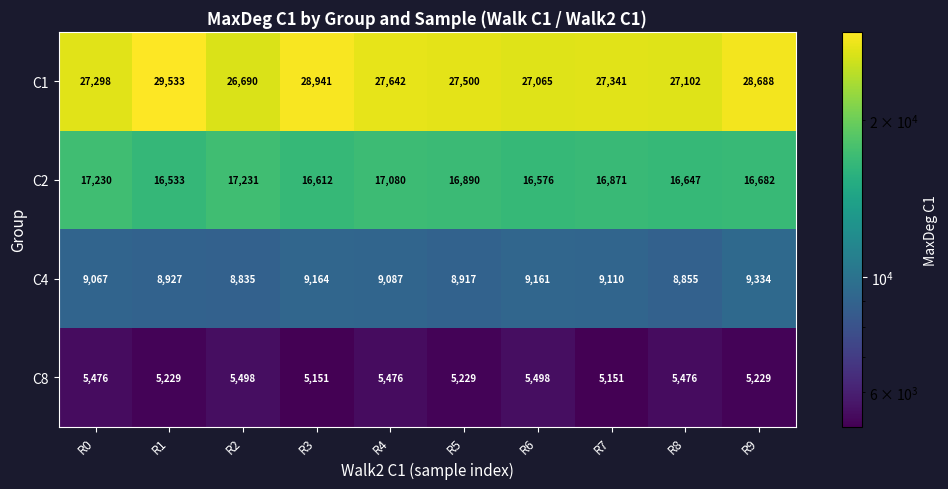

Count the number of data series in this chart.

4